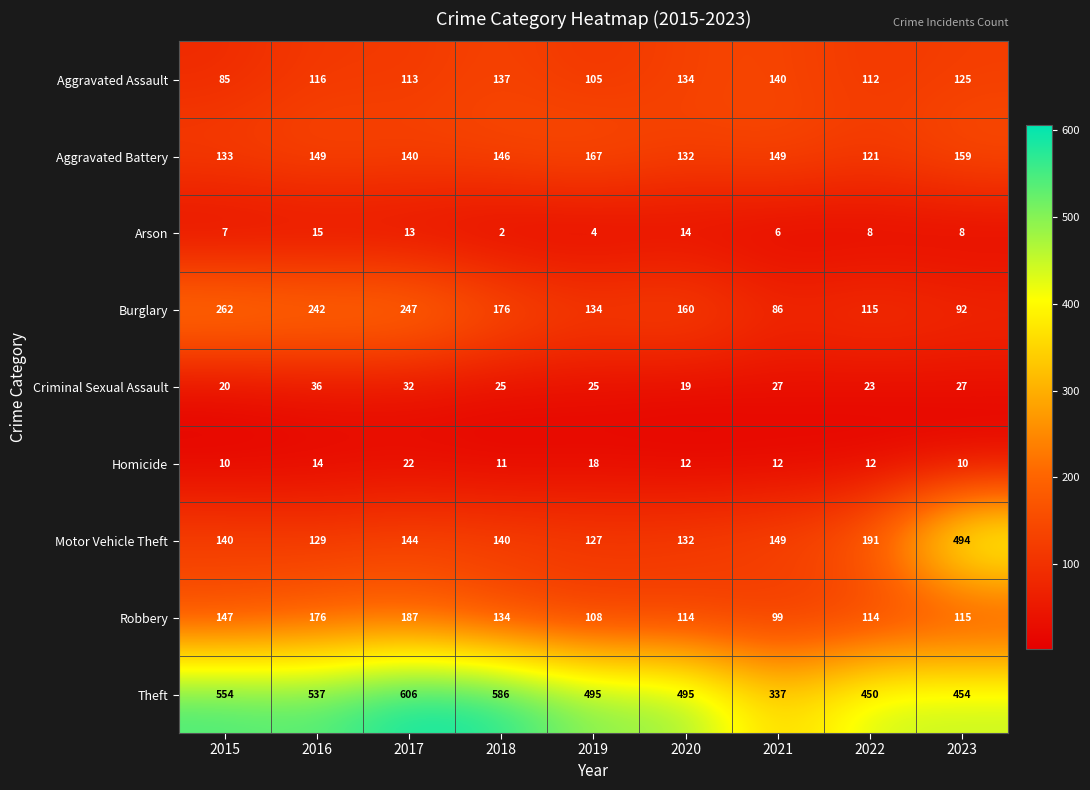

Which series has the largest total across all categories?

Theft